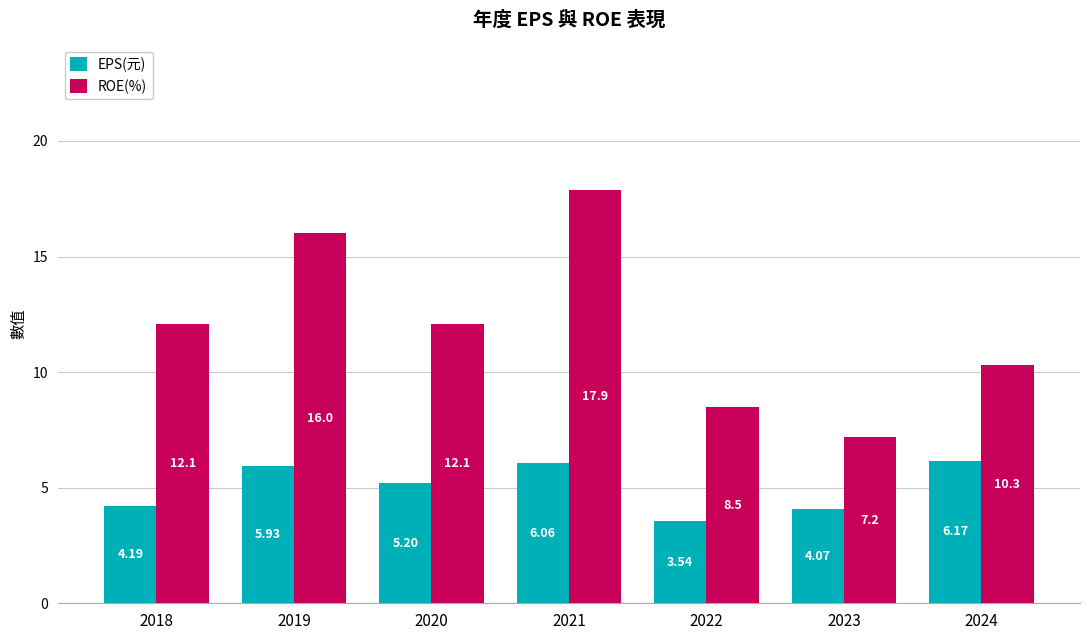

What is the total value across all series at 2021?

24.0